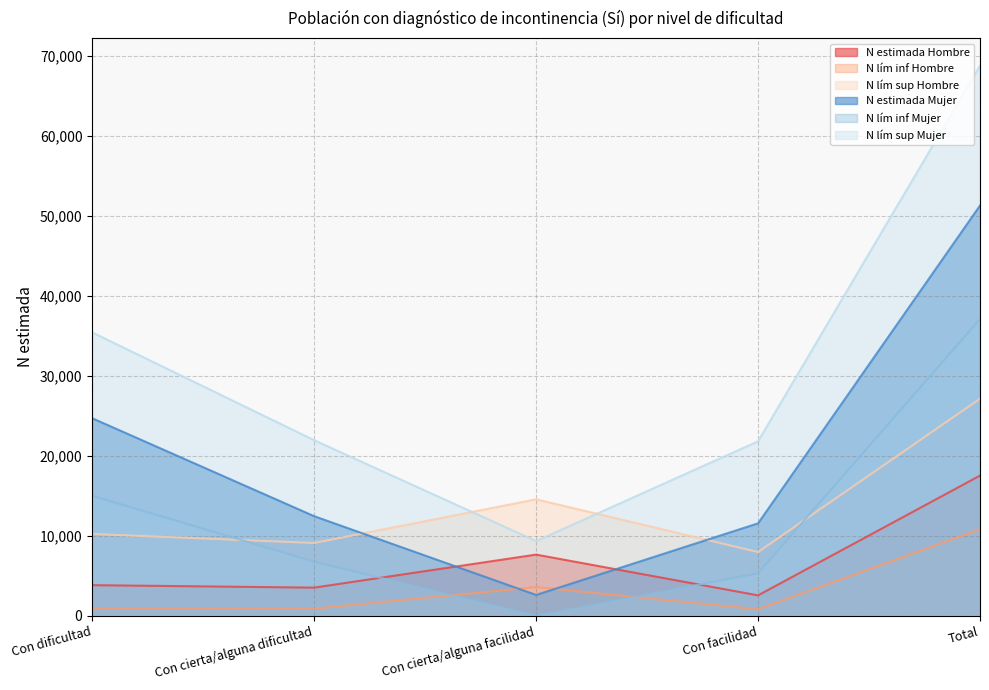

List the labels in order of N lím sup Mujer value, largest first.

Total, Con dificultad, Con cierta/alguna dificultad, Con facilidad, Con cierta/alguna facilidad